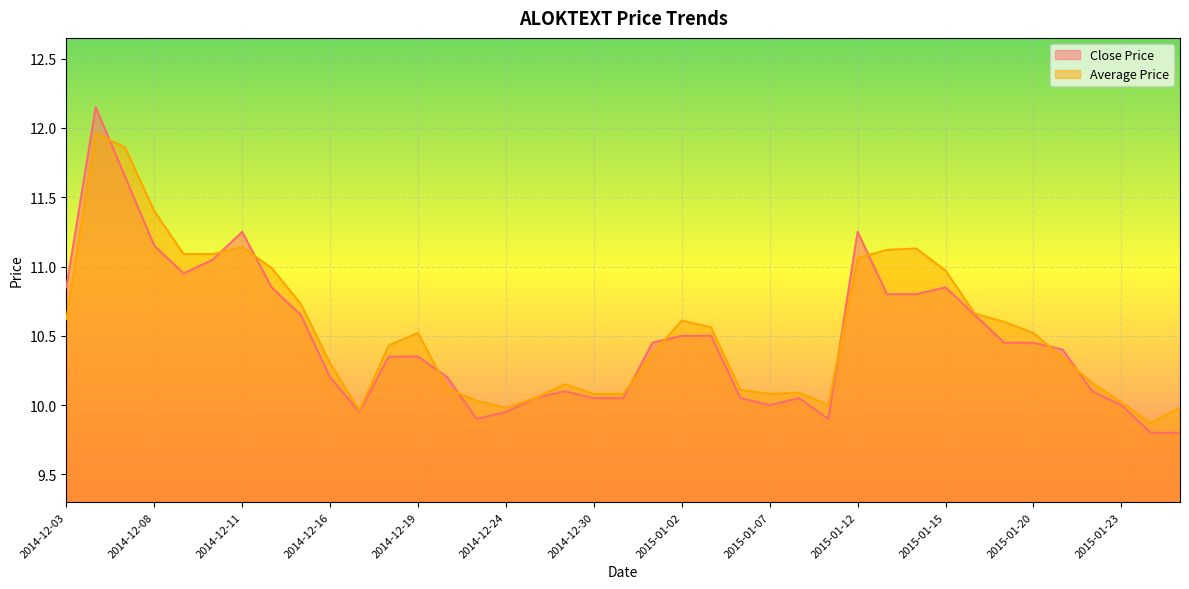

Reading right to left, what are all the values shown in this chart?

Close Price: 9.8	9.8	10.0	10.1	10.4	10.4	10.4	10.7	10.8	10.8	10.8	11.2	9.9	10.1	10.0	10.1	10.5	10.5	10.4	10.1	10.1	10.1	10.1	9.9	9.9	10.2	10.3	10.3	9.9	10.2	10.7	10.8	11.2	11.1	10.9	11.2	11.7	12.2	10.8
Average Price: 10.0	9.9	10.0	10.2	10.3	10.5	10.6	10.7	11.0	11.1	11.1	11.1	10.0	10.1	10.1	10.1	10.6	10.6	10.4	10.1	10.1	10.2	10.1	10.0	10.0	10.1	10.5	10.4	10.0	10.3	10.7	11.0	11.1	11.1	11.1	11.4	11.9	12.0	10.6